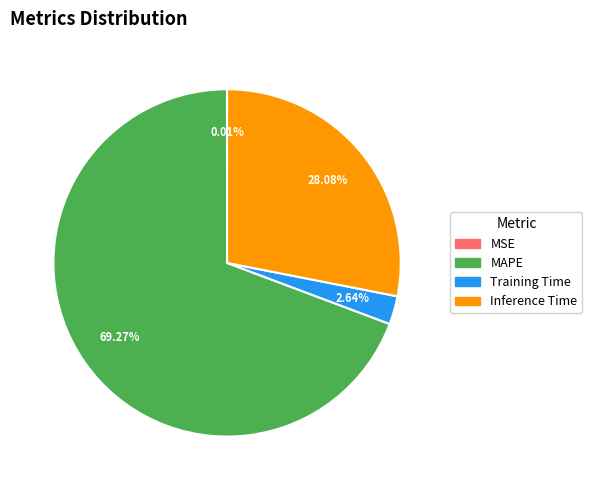

Does Inference Time account for over 50% of the chart?

No